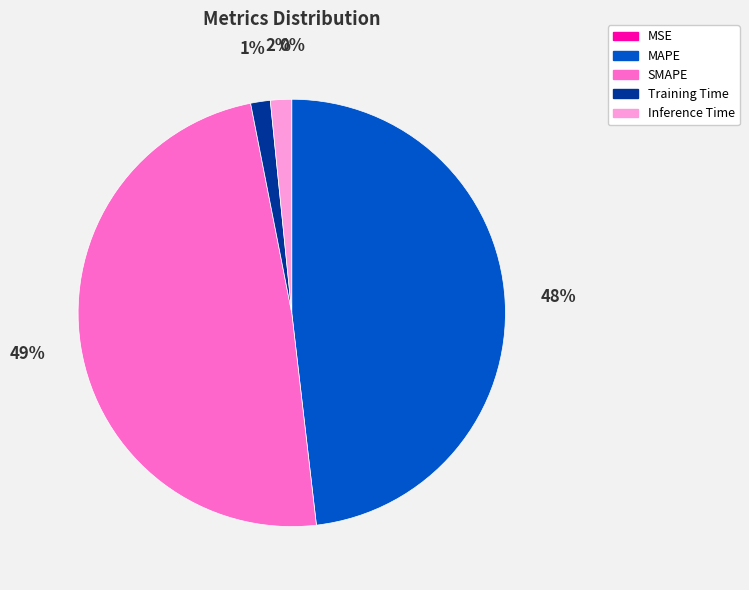

Between SMAPE and Training Time, which is larger?

SMAPE